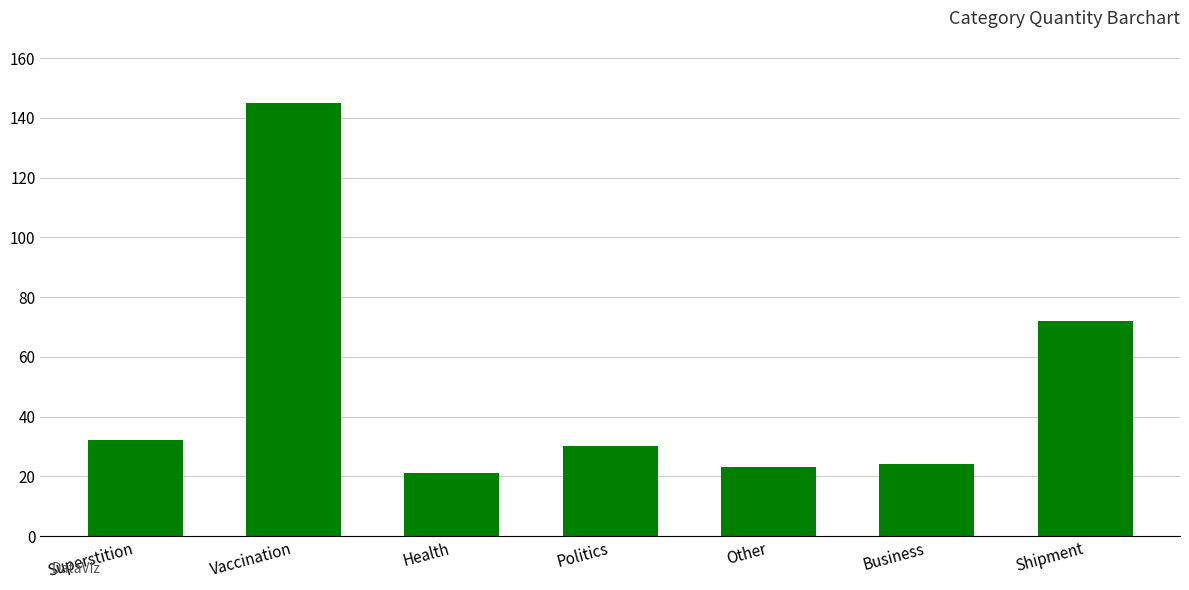

What is the difference between the values at Superstition and Vaccination?

113